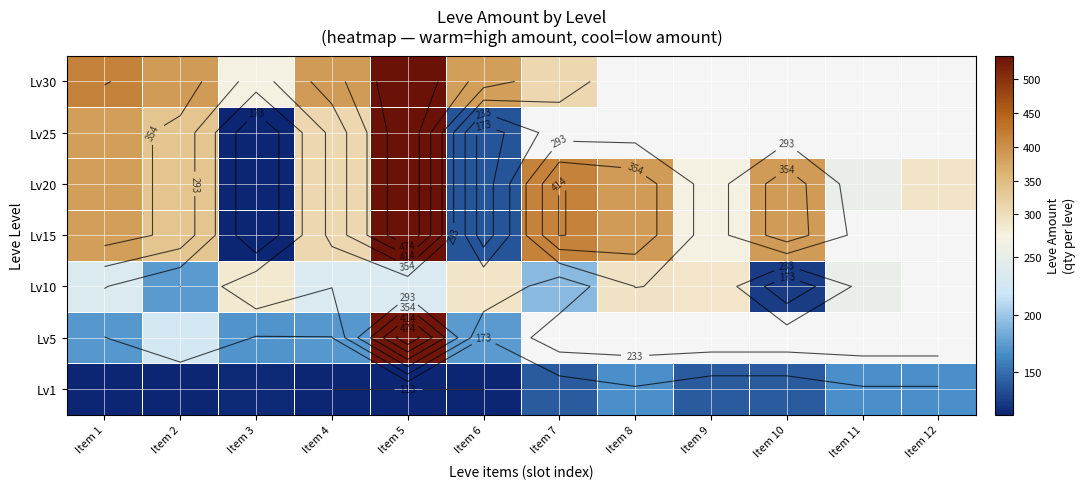

The value of Lv1 at Item 12 is 289.0. True or false?

False